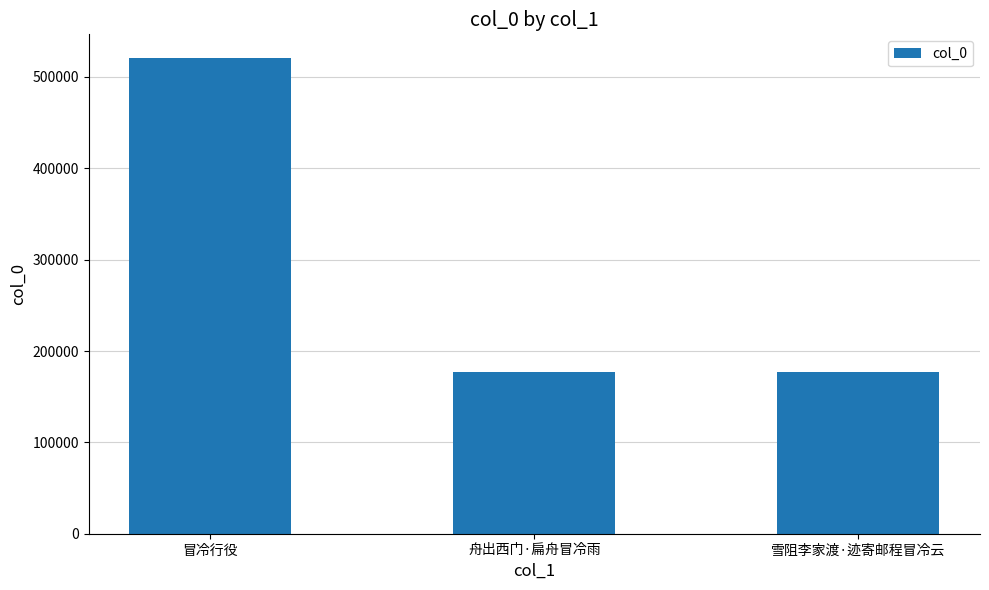

What is the sum of the values at 雪阻李家渡·迹寄邮程冒冷云 and 舟出西门·扁舟冒冷雨?

354303